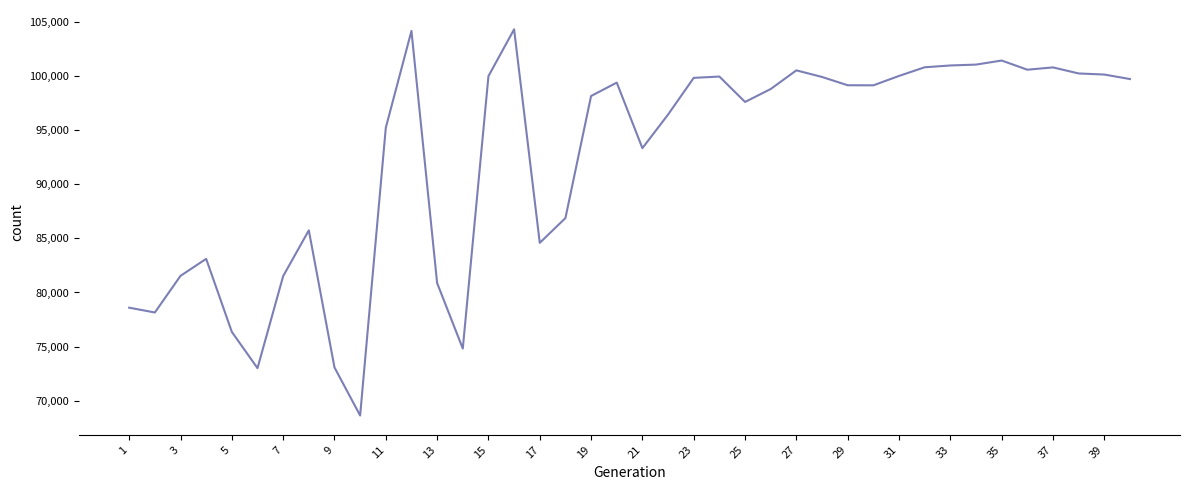

What is the maximum value shown in the chart?

104288